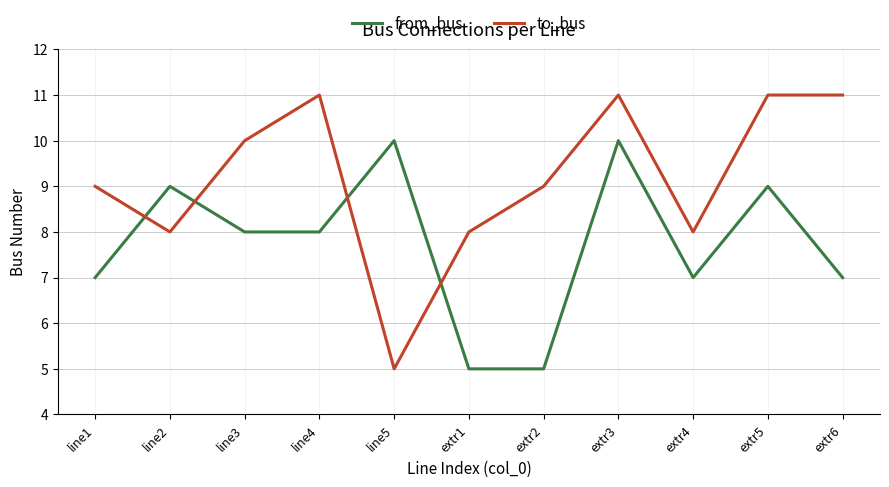

Between which two adjacent categories do to_bus and from_bus first intersect?

line1 and line2